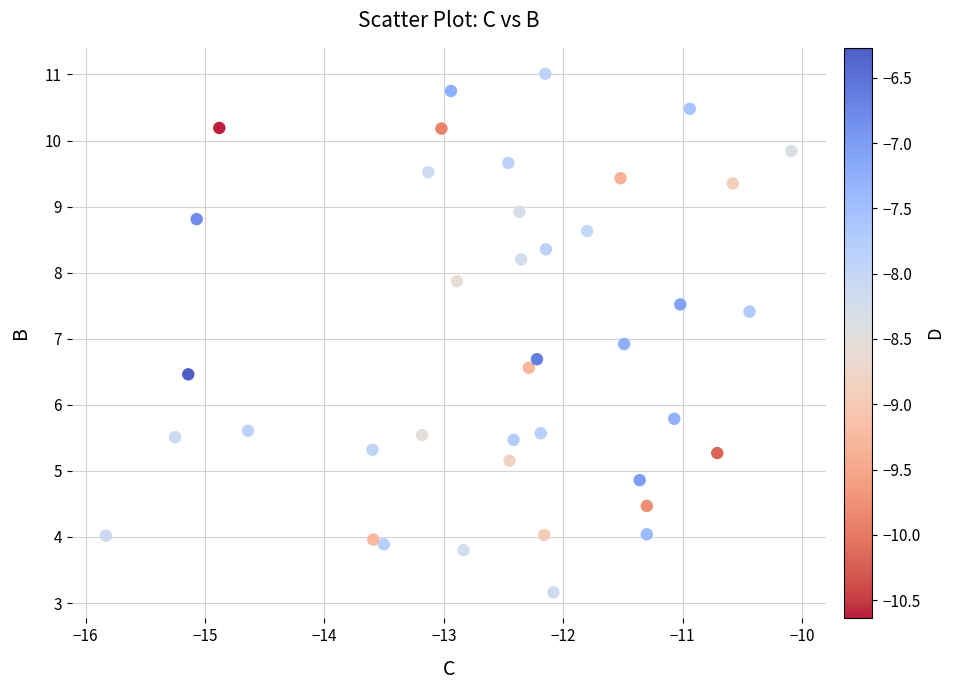

What is the range of X values (max minus min)?

5.7